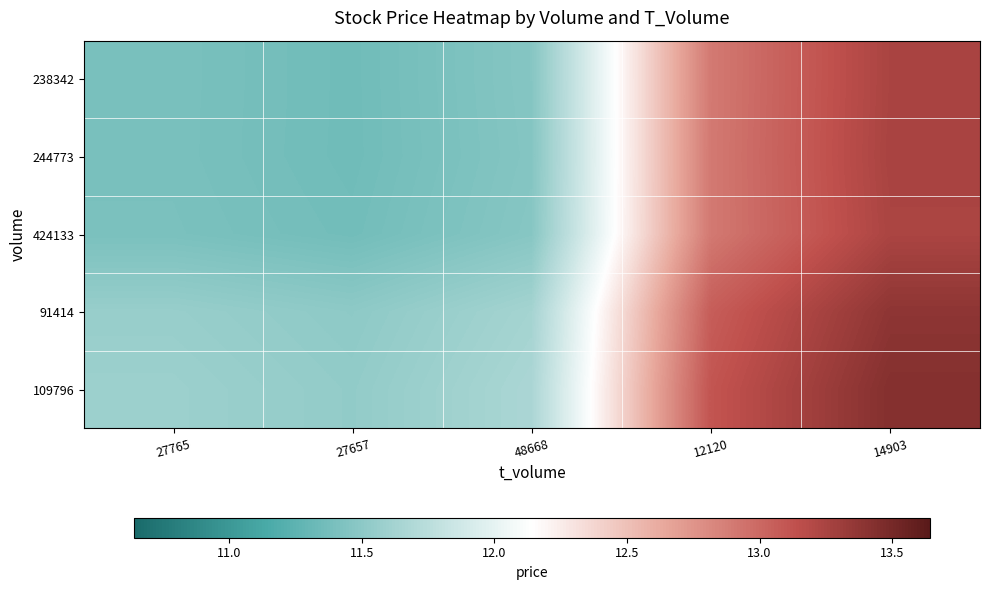

What is the total value across all series at 48668?

57.7